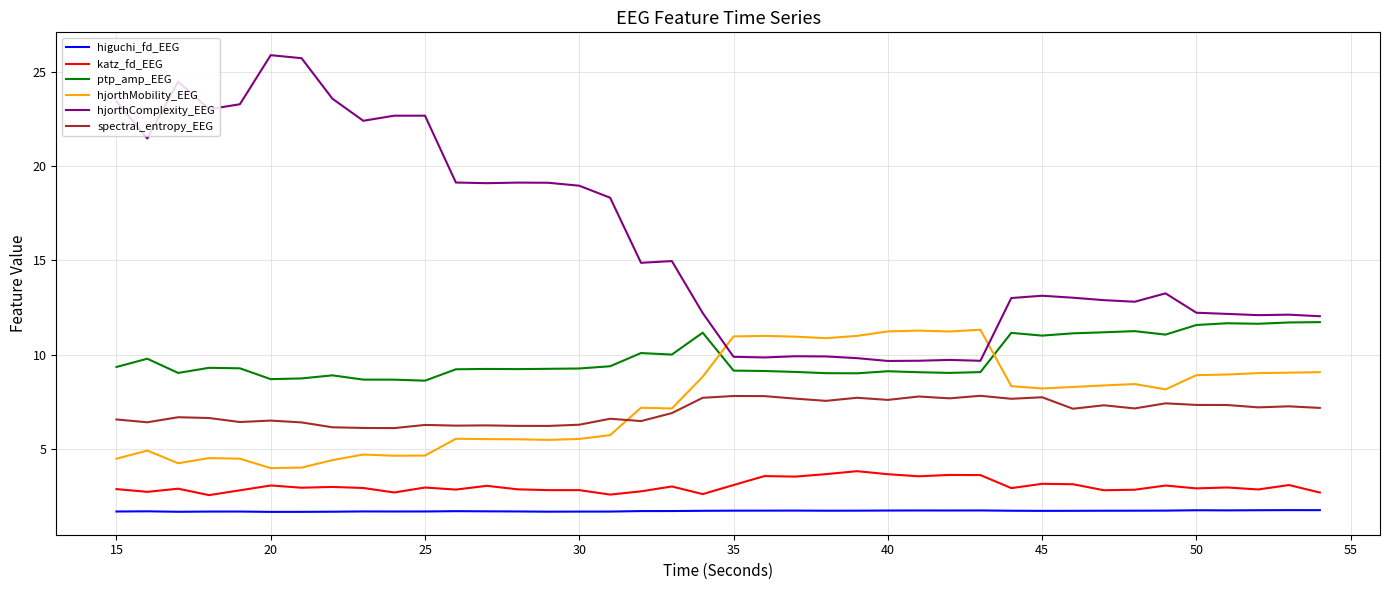

Is this an area chart (filled region under the line)?

No